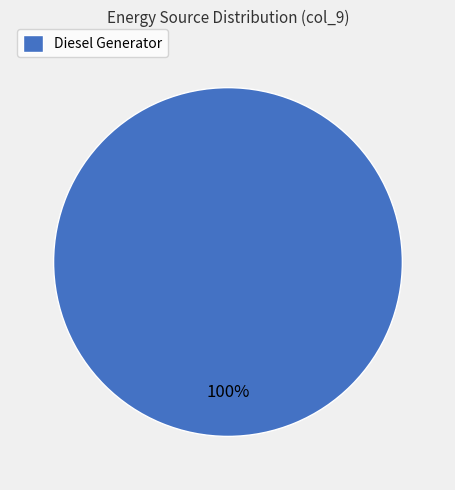

Which slice represents more than half of the pie?

Diesel Generator